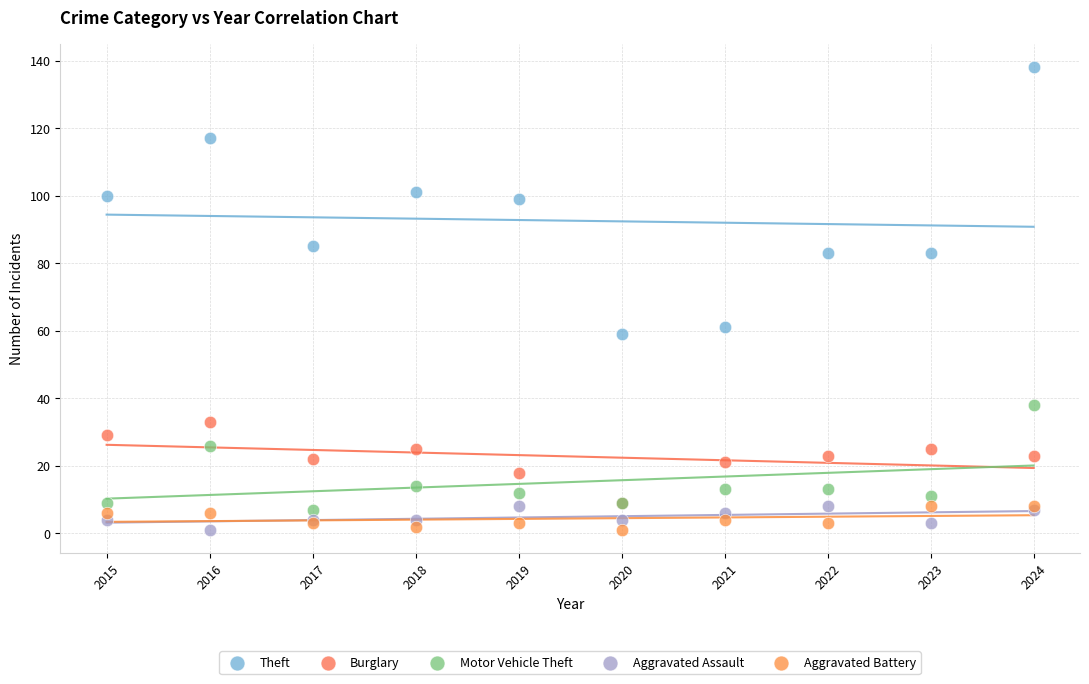

What are all the series names shown in the legend?

Theft, Burglary, Motor Vehicle Theft, Aggravated Assault, Aggravated Battery